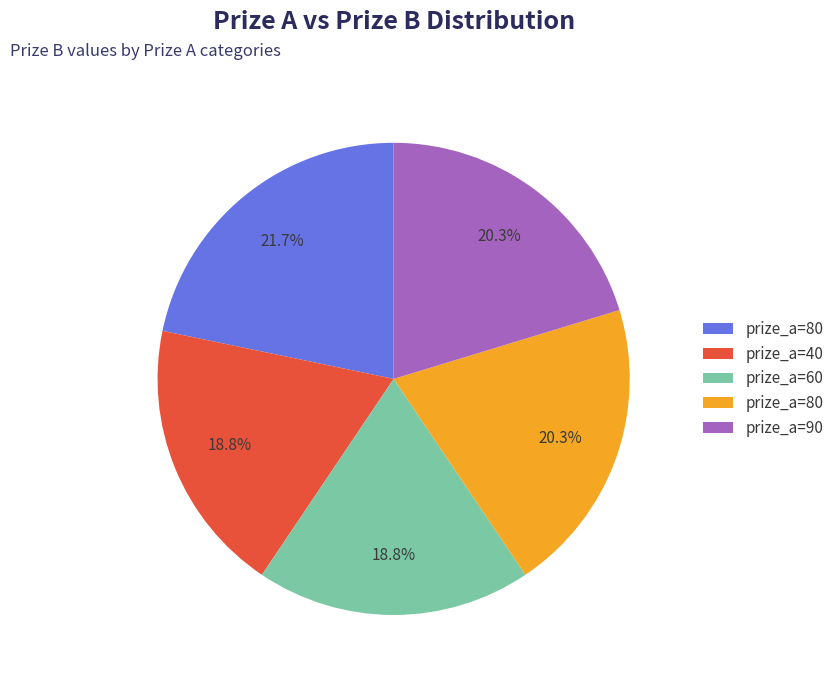

Does any single category account for the majority?

No